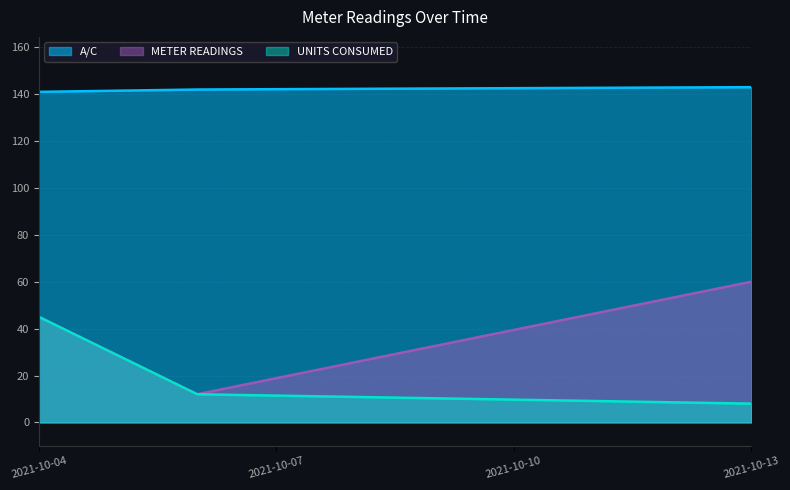

Rank the series by their maximum value, from highest to lowest.

A/C, METER READINGS, UNITS CONSUMED